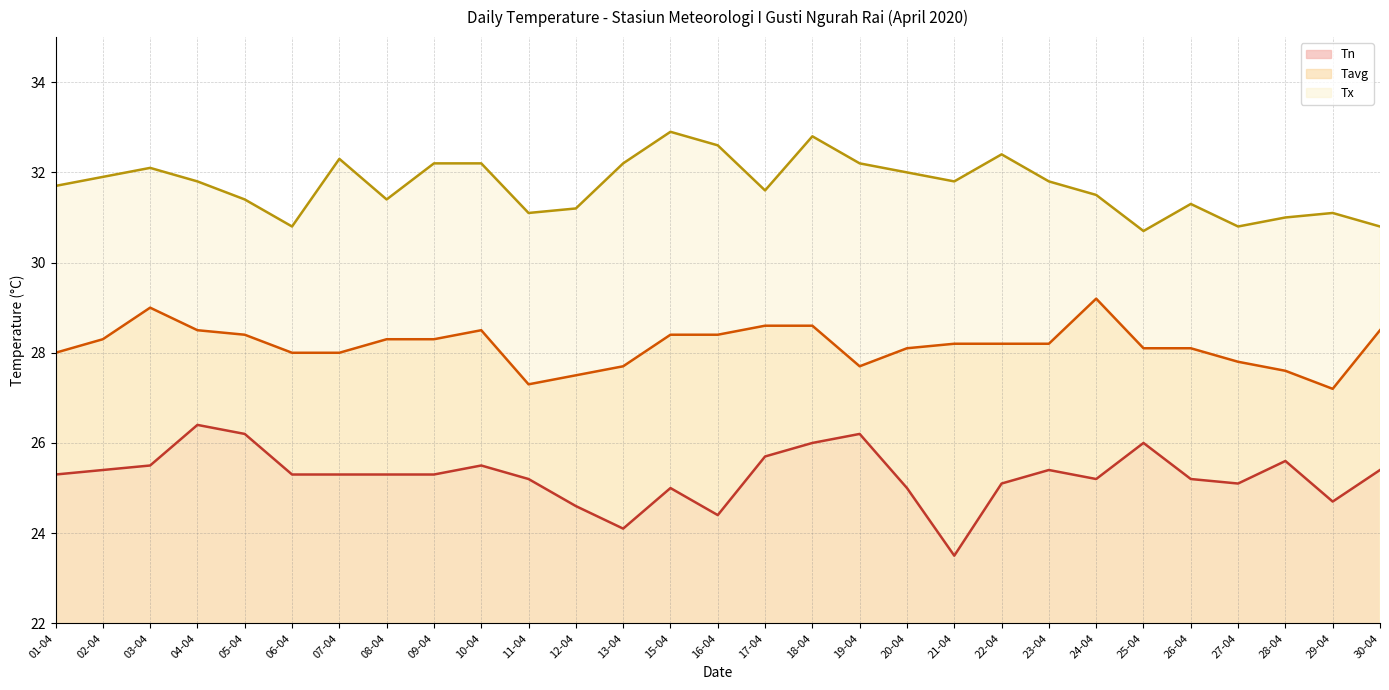

What is the maximum value shown in the chart?

32.9